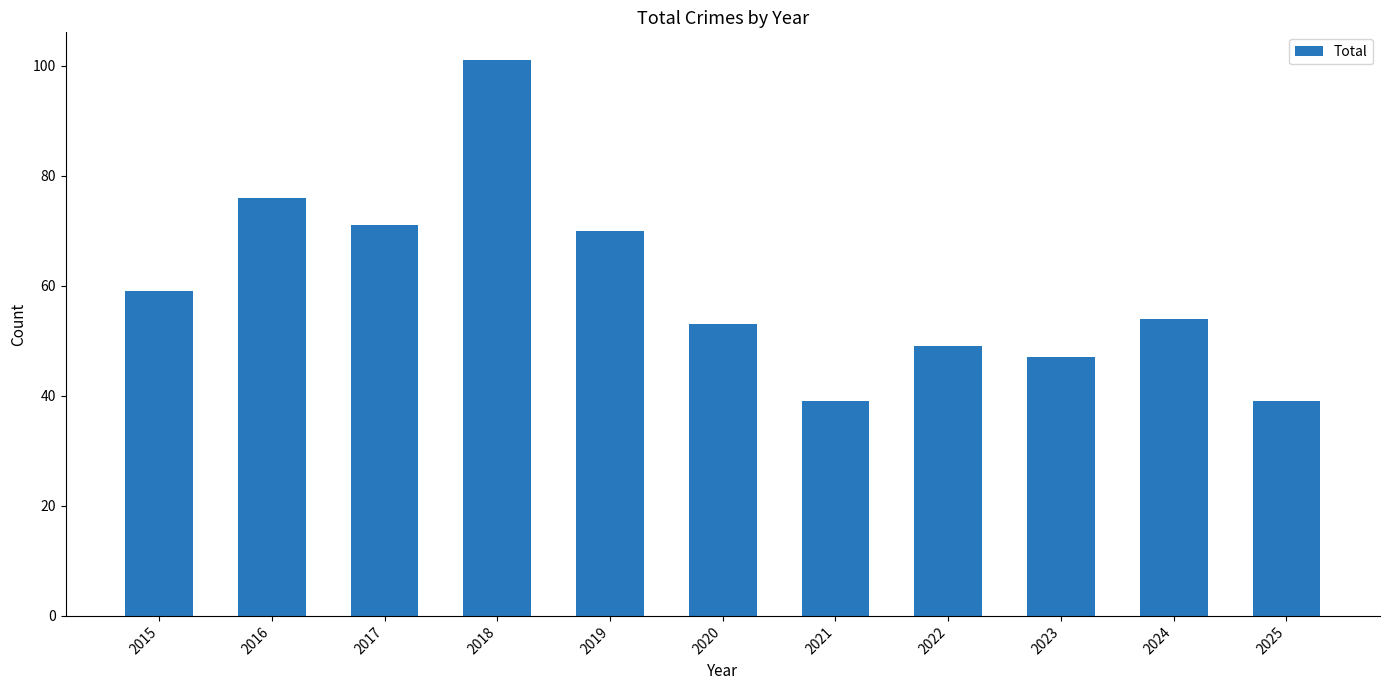

What is the value of the 2nd bar from the left?

76